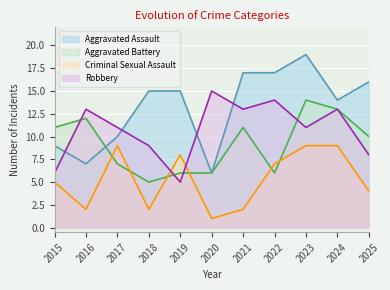

Which category has the highest value in the Criminal Sexual Assault series?

2017